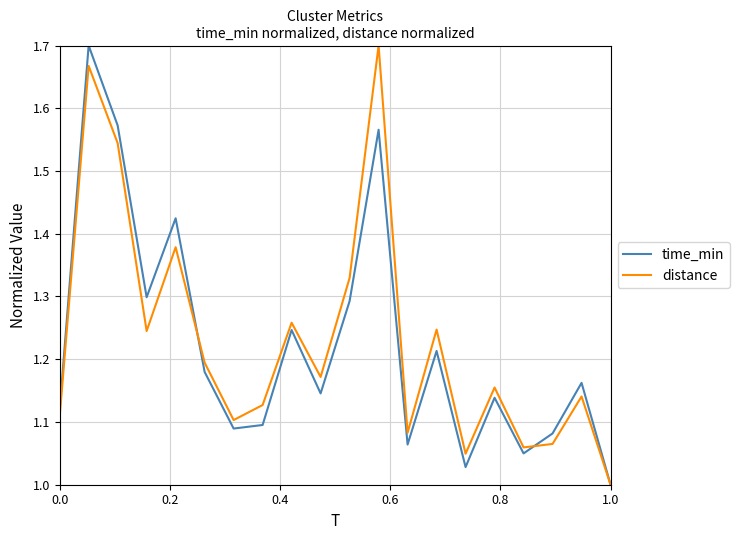

What are all the series names shown in the legend?

time_min, distance